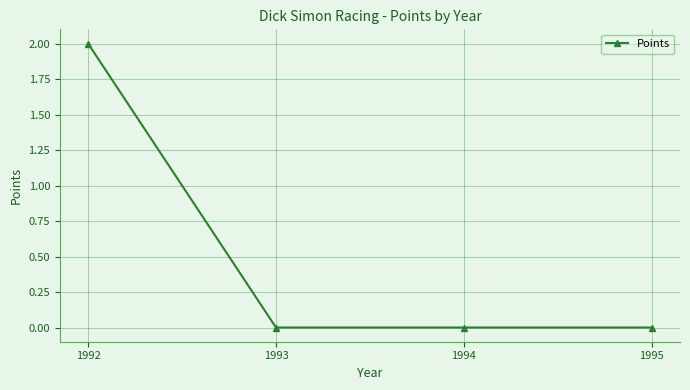

Reading left to right, extract all data points from this chart.

2	0	0	0